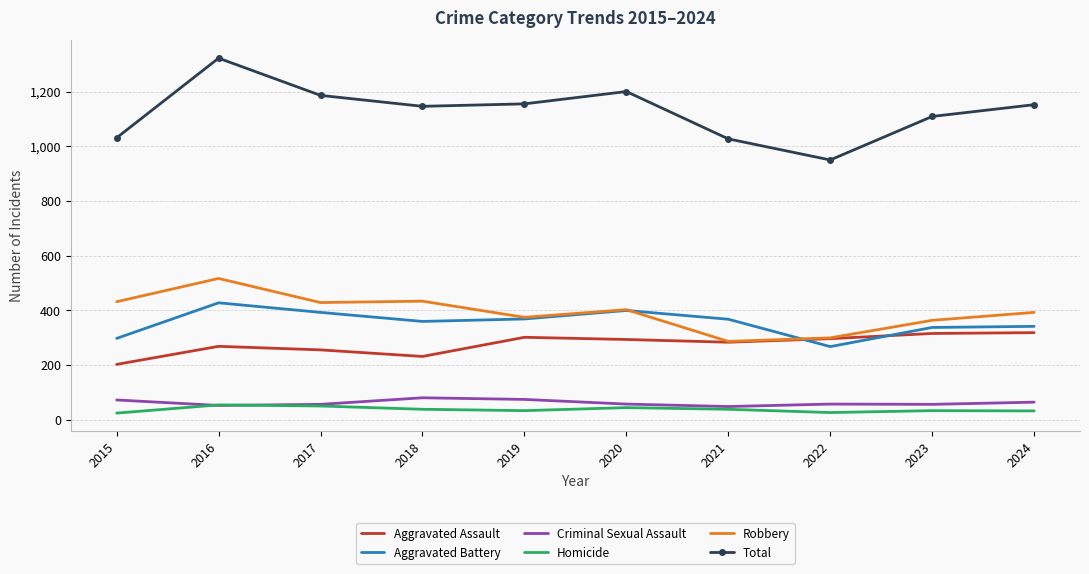

True or false: Criminal Sexual Assault has a value of 75 at 2019.

True